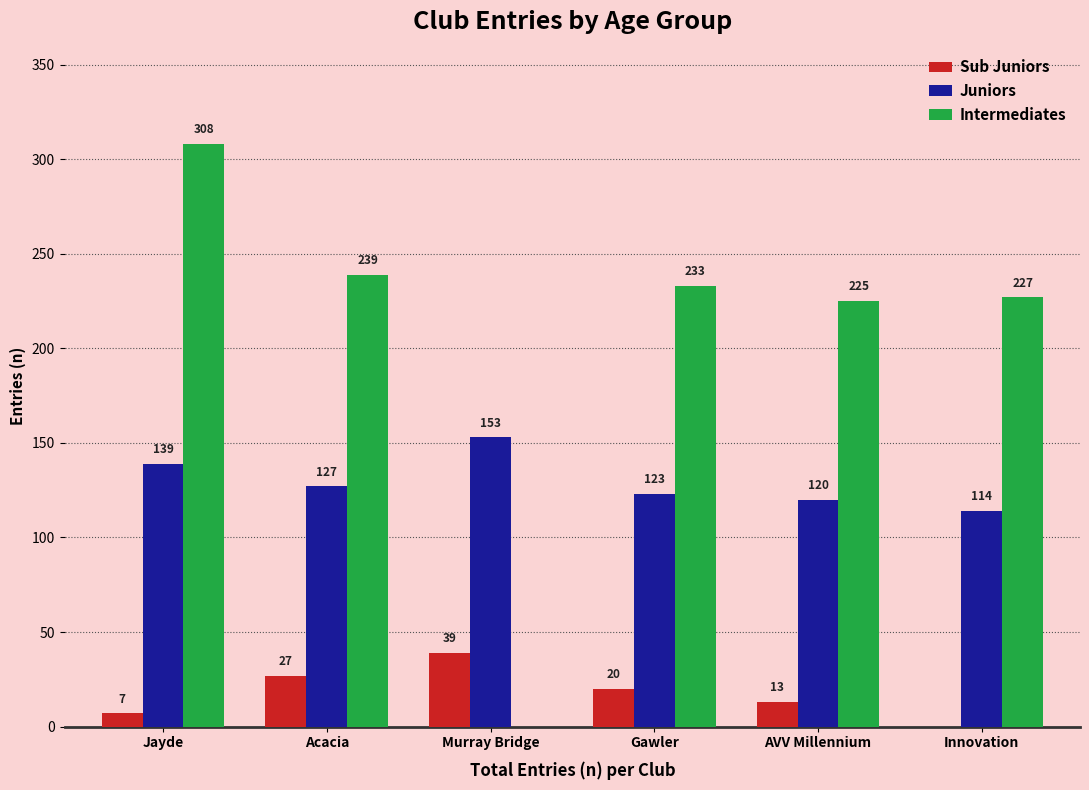

The value of Juniors at Acacia is 204. True or false?

False